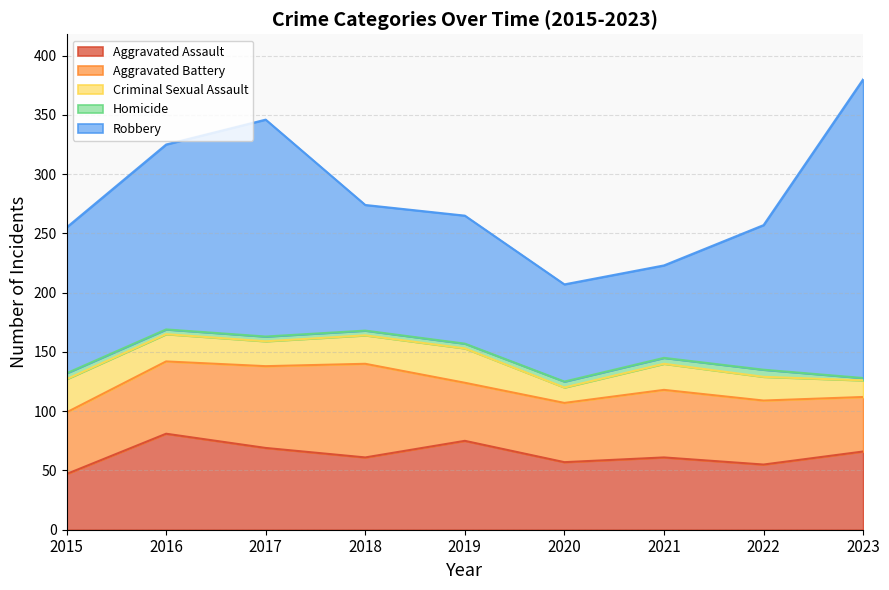

Count the number of data series in this chart.

5